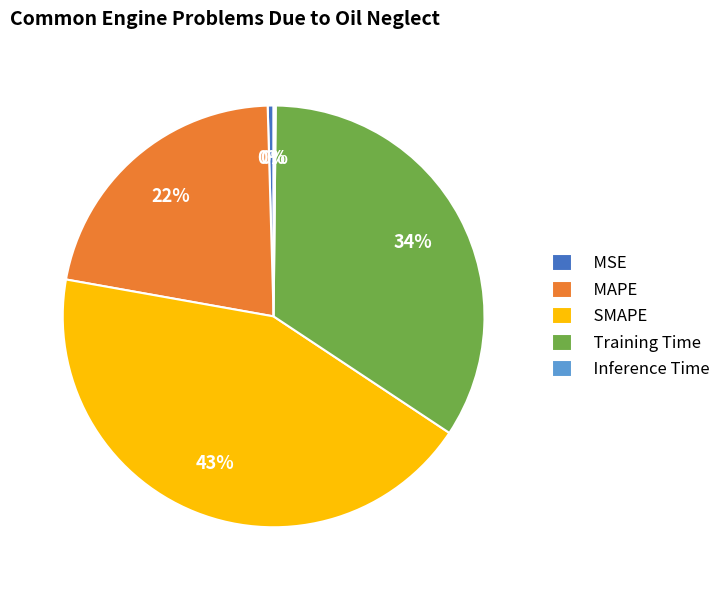

To the nearest percent, what is the combined percentage of MAPE and MSE?

22%